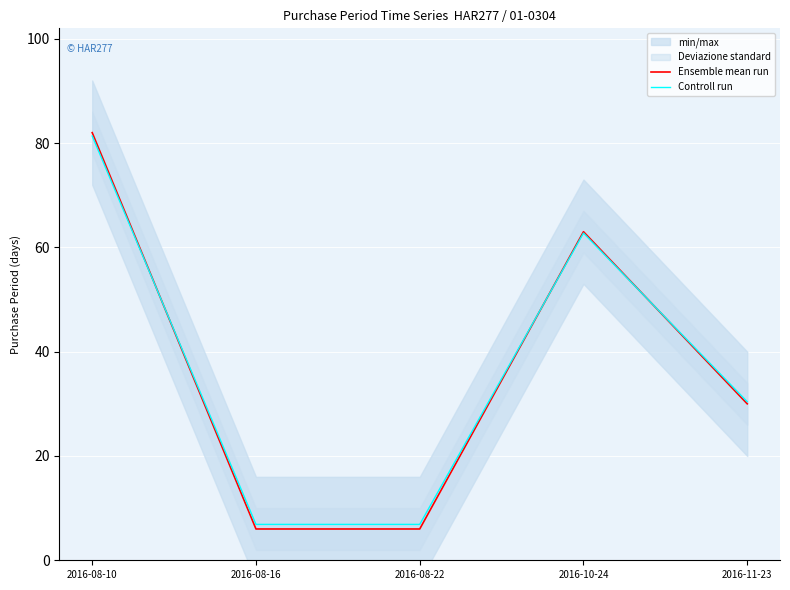

How many interior local peaks does the Controll run series have?

1